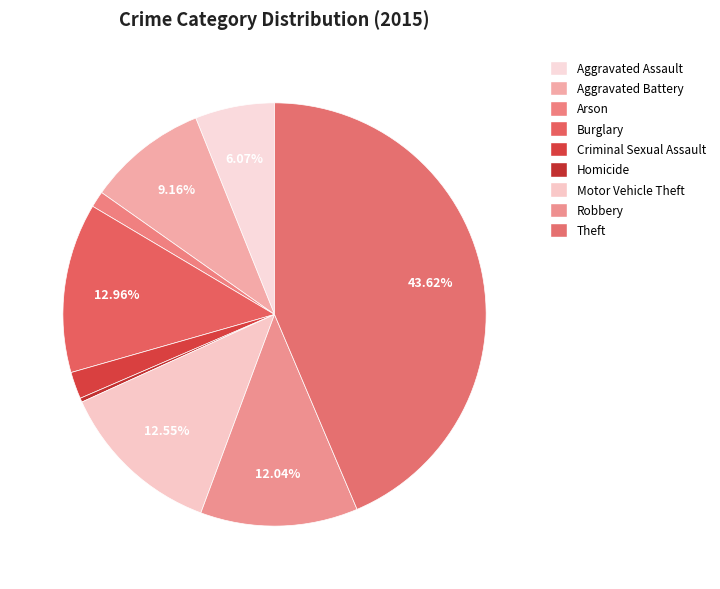

Which category has the smallest portion of the pie?

Homicide